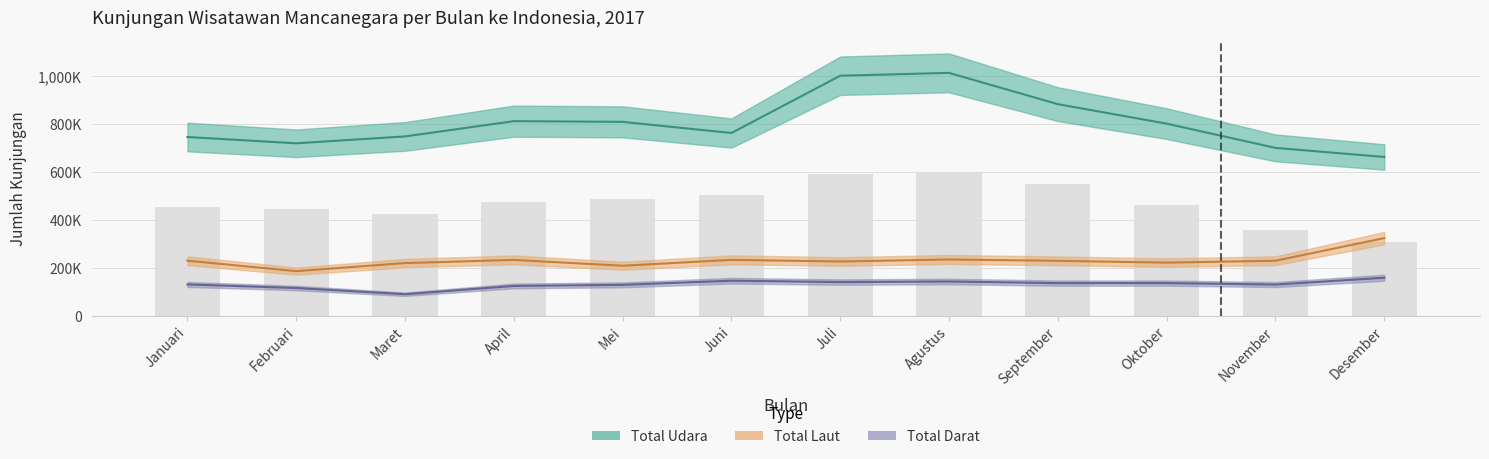

What is the smallest value displayed?

309440